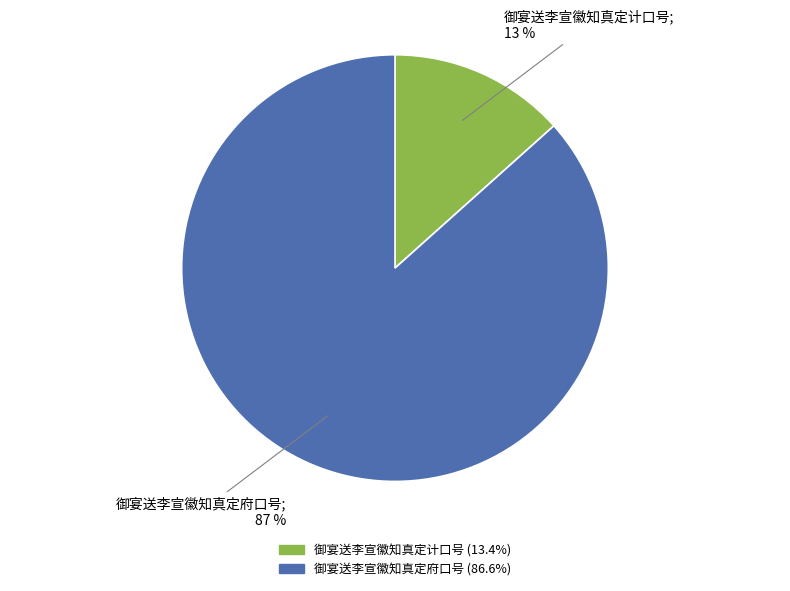

To the nearest percent, what is the average slice percentage?

50%